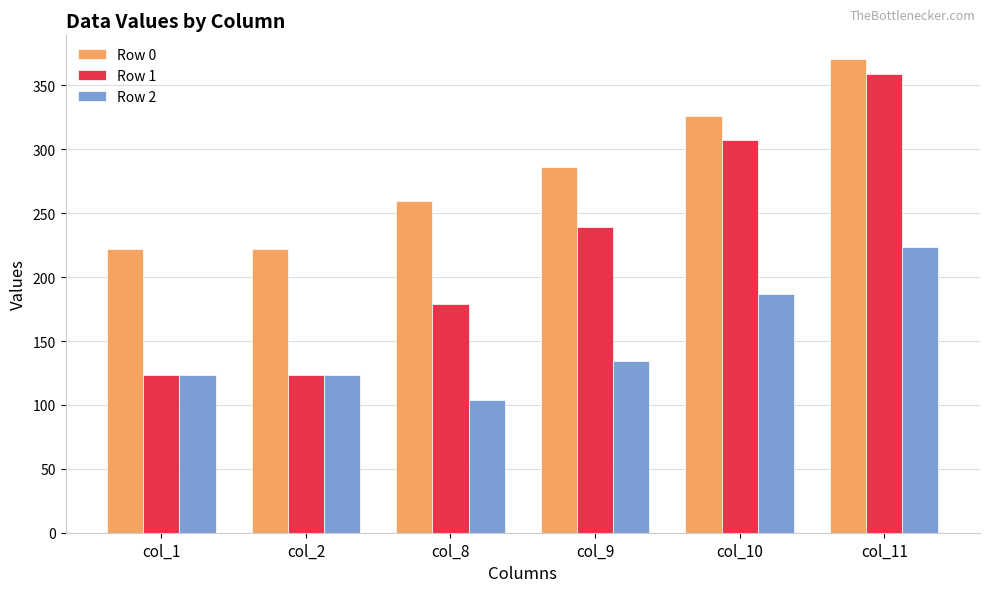

The value of Row 2 at col_10 is 278.5. True or false?

False